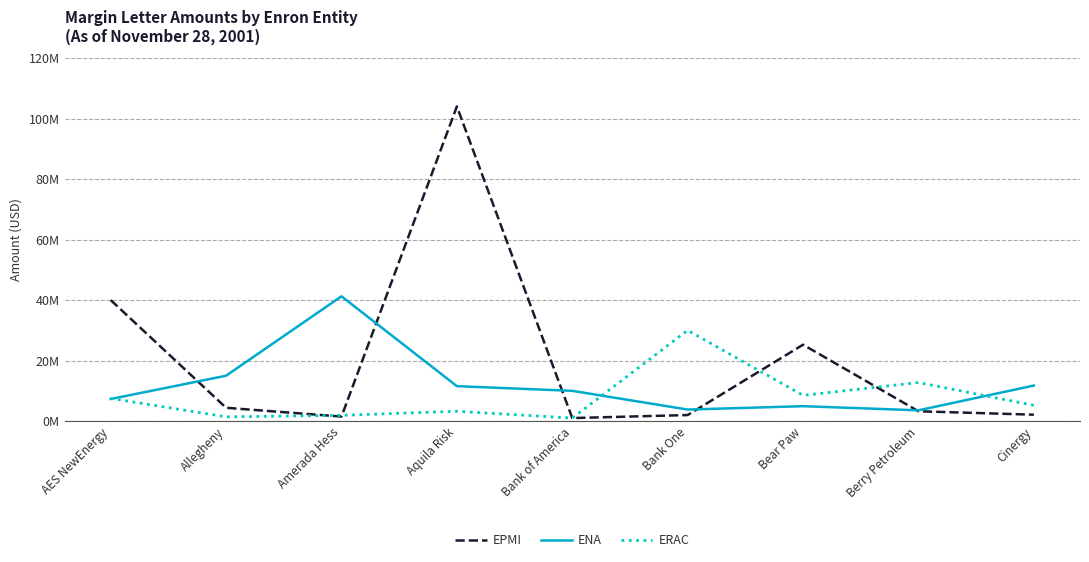

How many interior local peaks does the ERAC series have?

3